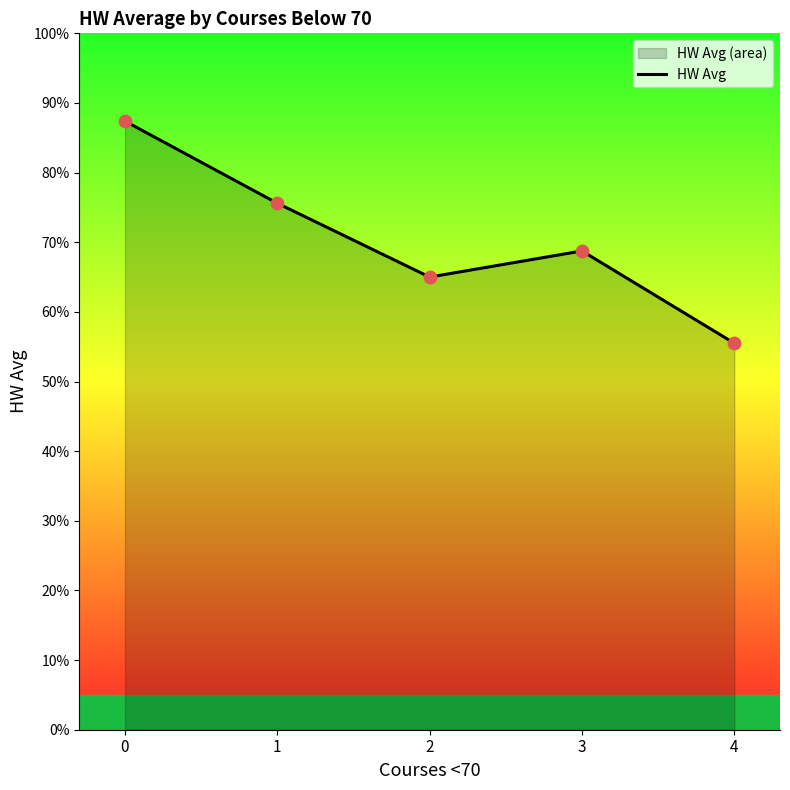

Approximately how many times larger is the value at 2 compared to 3?

0.9